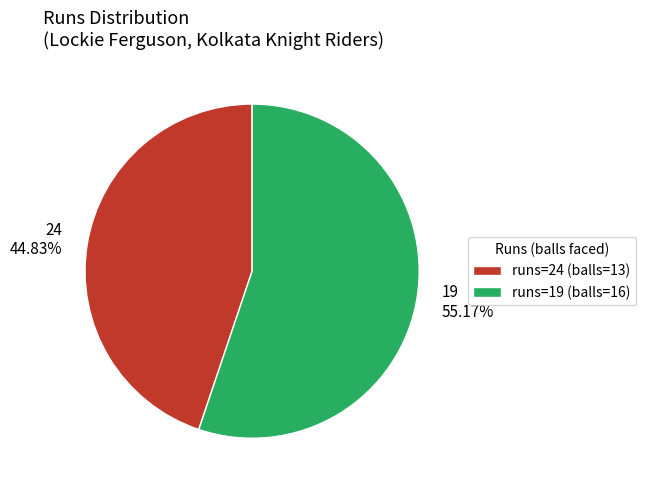

Rank the categories by value from lowest to highest.

runs=24 (balls=13), runs=19 (balls=16)